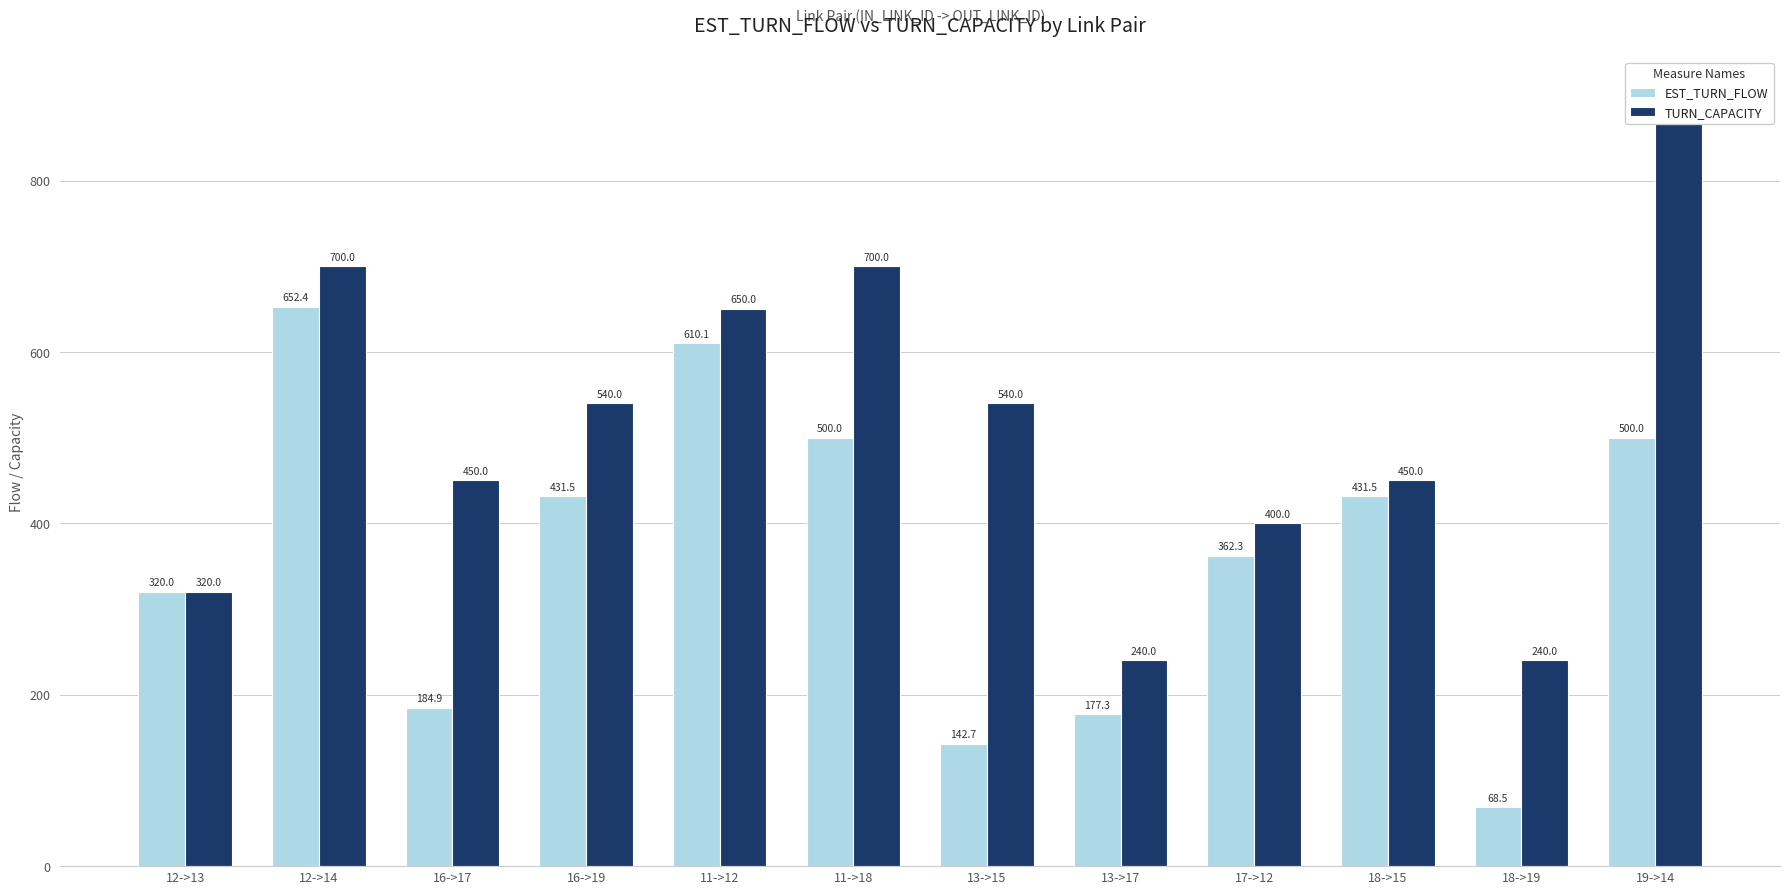

Reading right to left, extract all data points from this chart.

EST_TURN_FLOW: 19->14=500.0	18->19=68.5	18->15=431.5	17->12=362.3	13->17=177.3	13->15=142.7	11->18=500.0	11->12=610.1	16->19=431.5	16->17=184.9	12->14=652.4	12->13=320.0
TURN_CAPACITY: 19->14=900.0	18->19=240.0	18->15=450.0	17->12=400.0	13->17=240.0	13->15=540.0	11->18=700.0	11->12=650.0	16->19=540.0	16->17=450.0	12->14=700.0	12->13=320.0